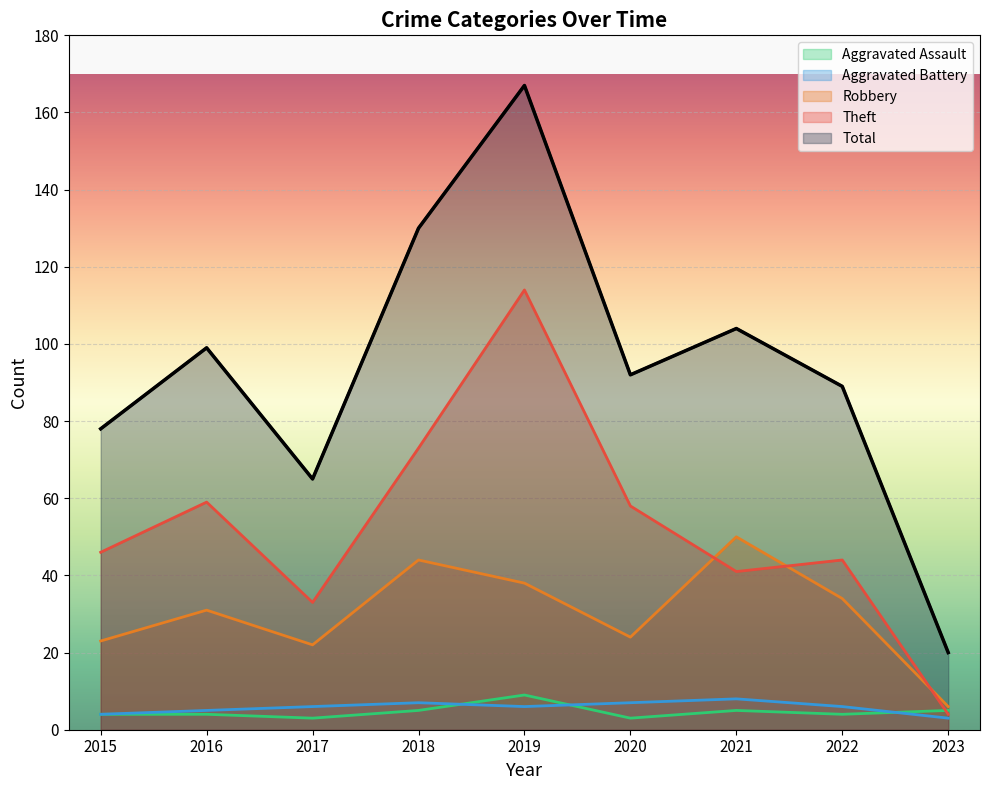

How many data points in Theft are less than 46?

4